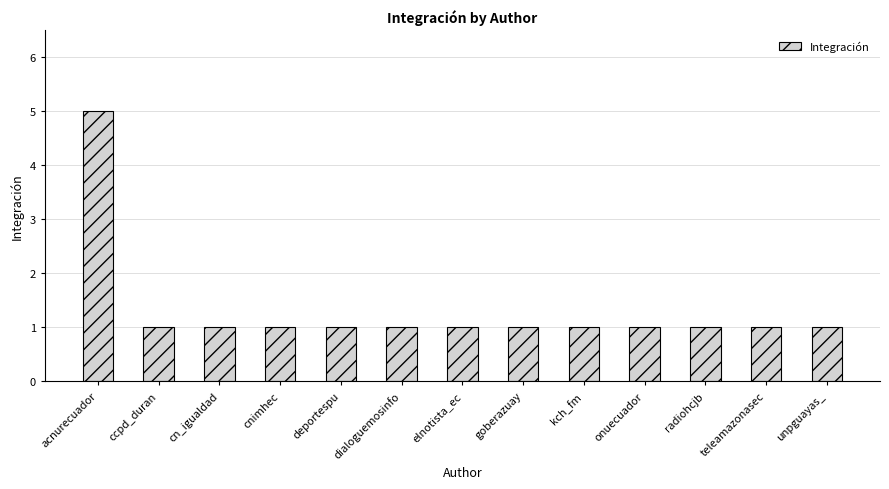

Reading left to right, transcribe all the data shown in this chart.

acnurecuador=5	ccpd_duran=1	cn_igualdad=1	cnimhec=1	deportespu=1	dialoguemosinfo=1	elnotista_ec=1	goberazuay=1	kch_fm=1	onuecuador=1	radiohcjb=1	teleamazonasec=1	unpguayas_=1